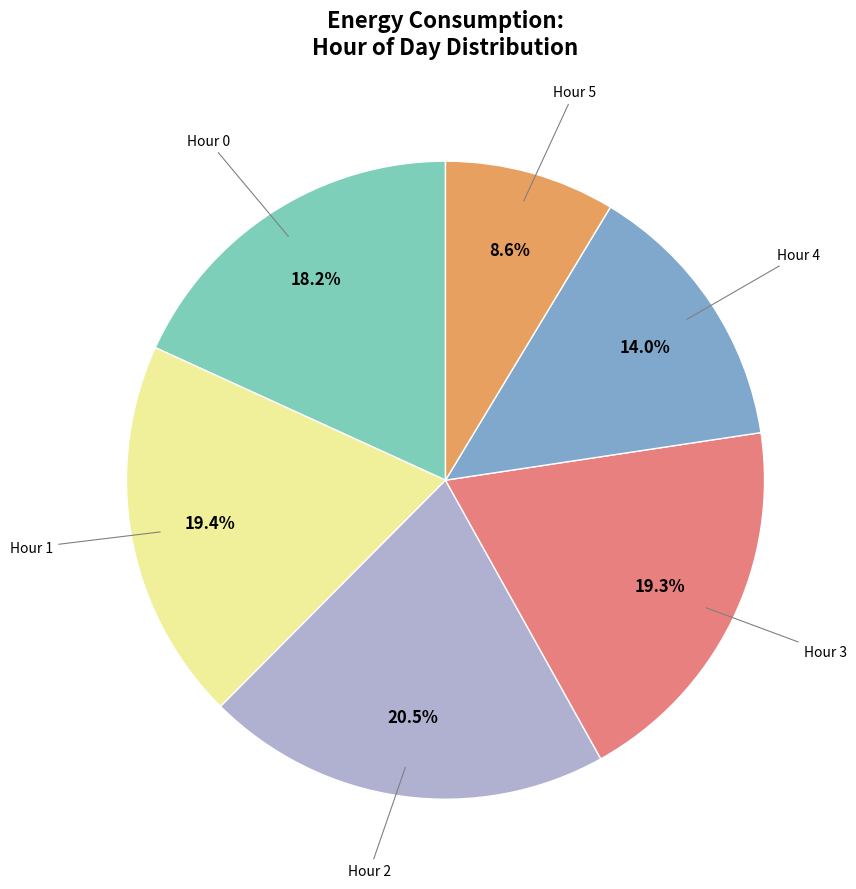

Does any single category account for the majority?

No